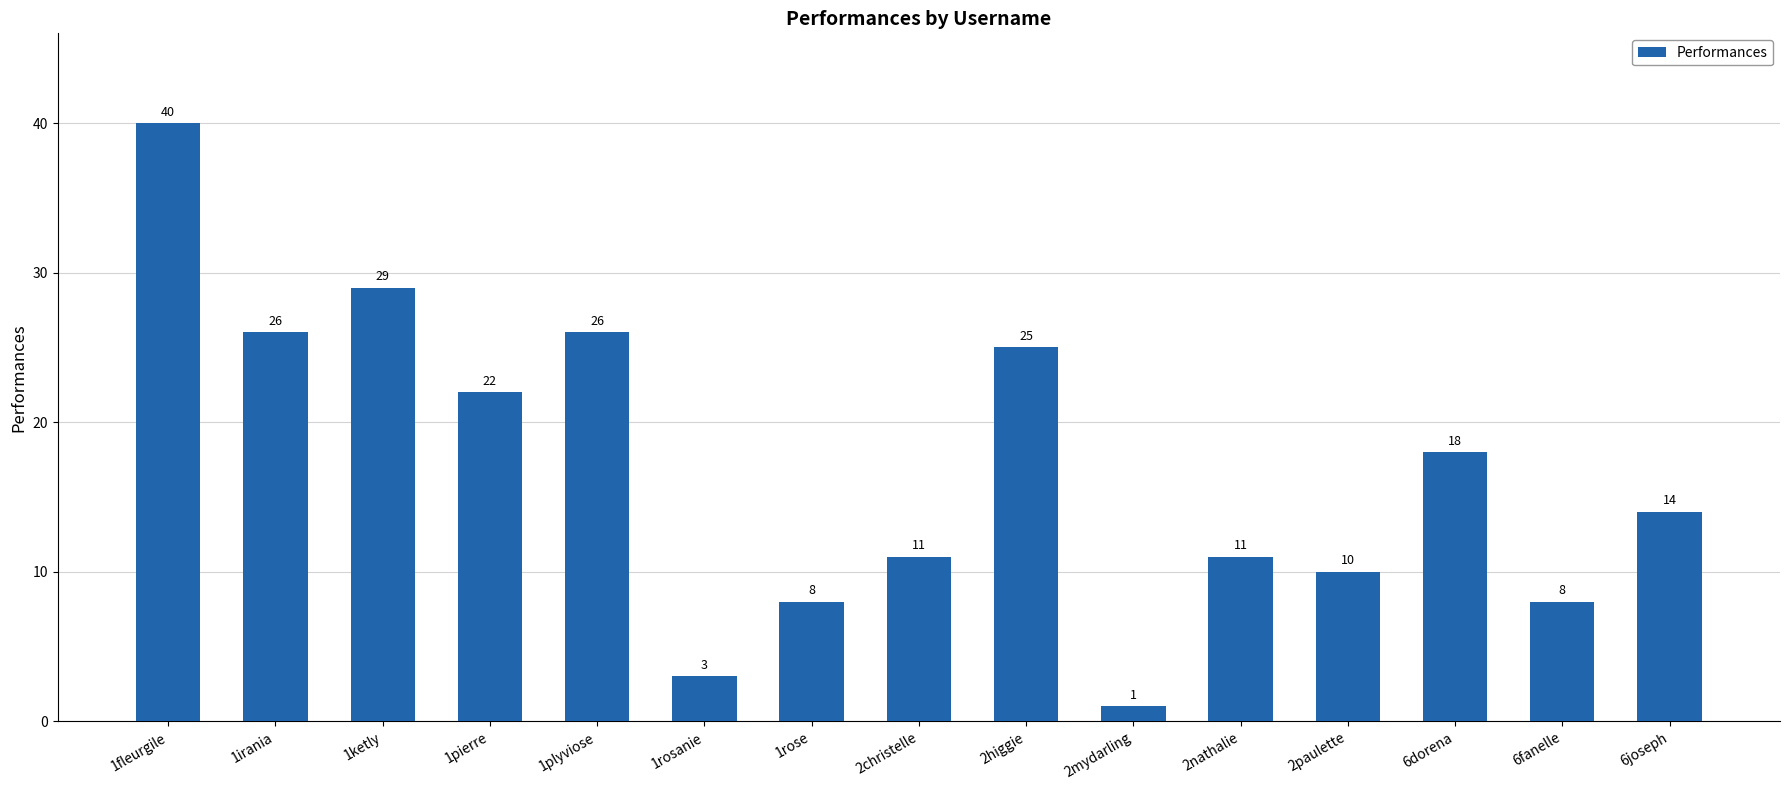

How many values are below 14?

7